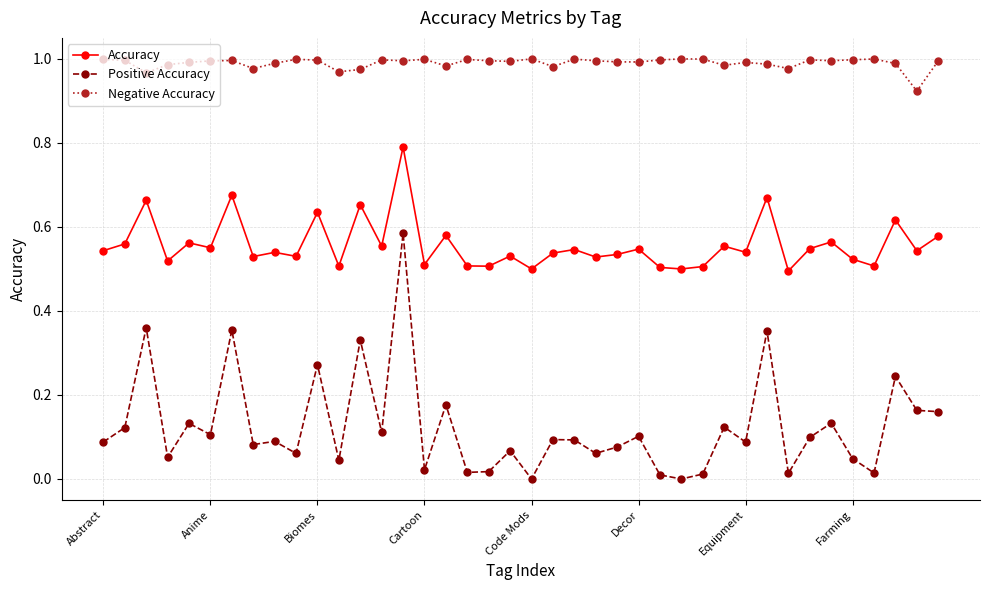

What is the sum of all Positive Accuracy values?

5.0